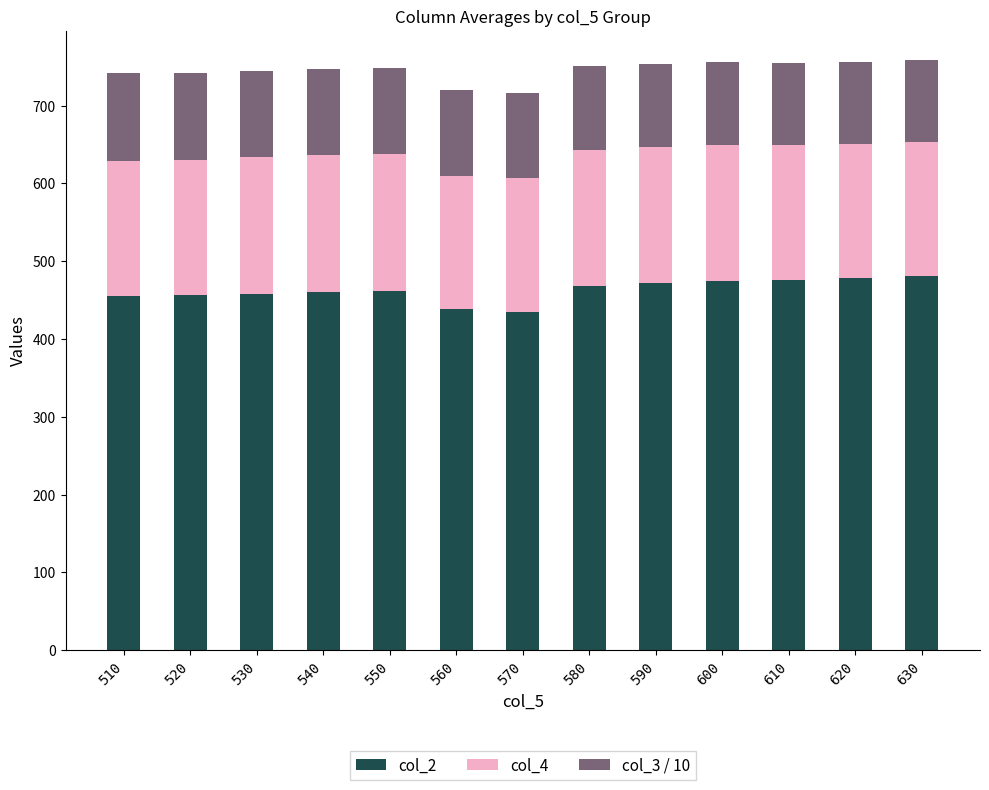

What is the sum of all col_2 values?

6016.1